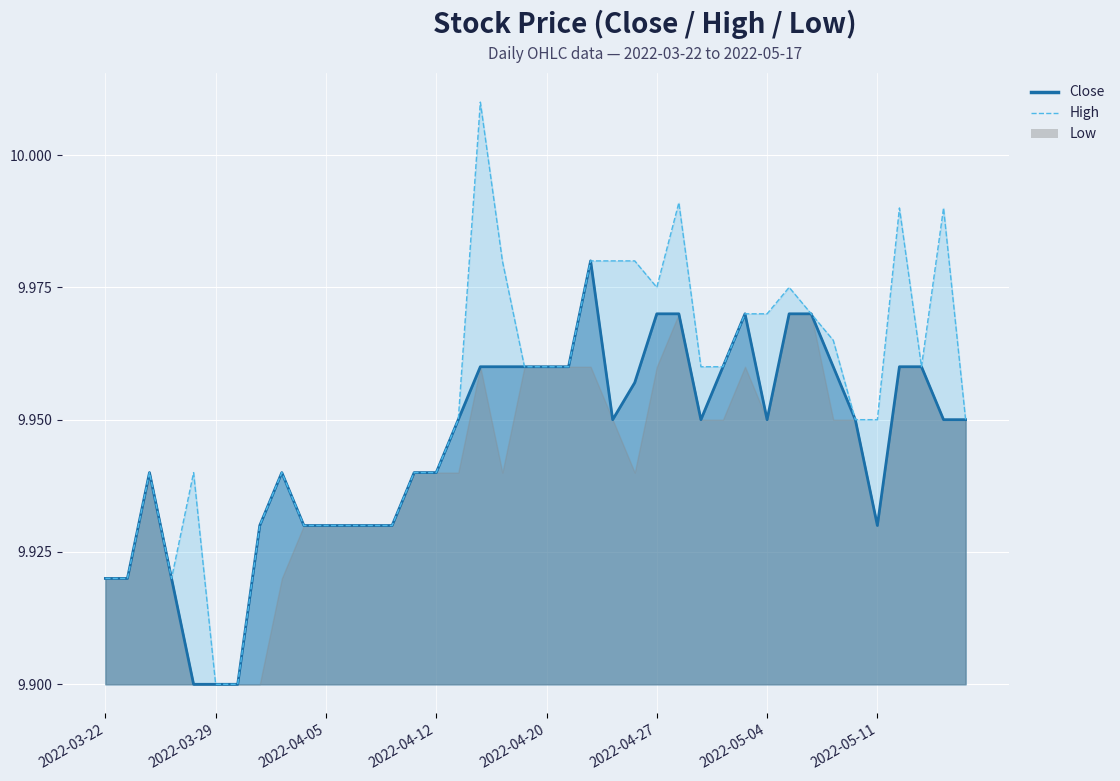

True or false: High has a value of 9.9 at 2022-03-24.

True